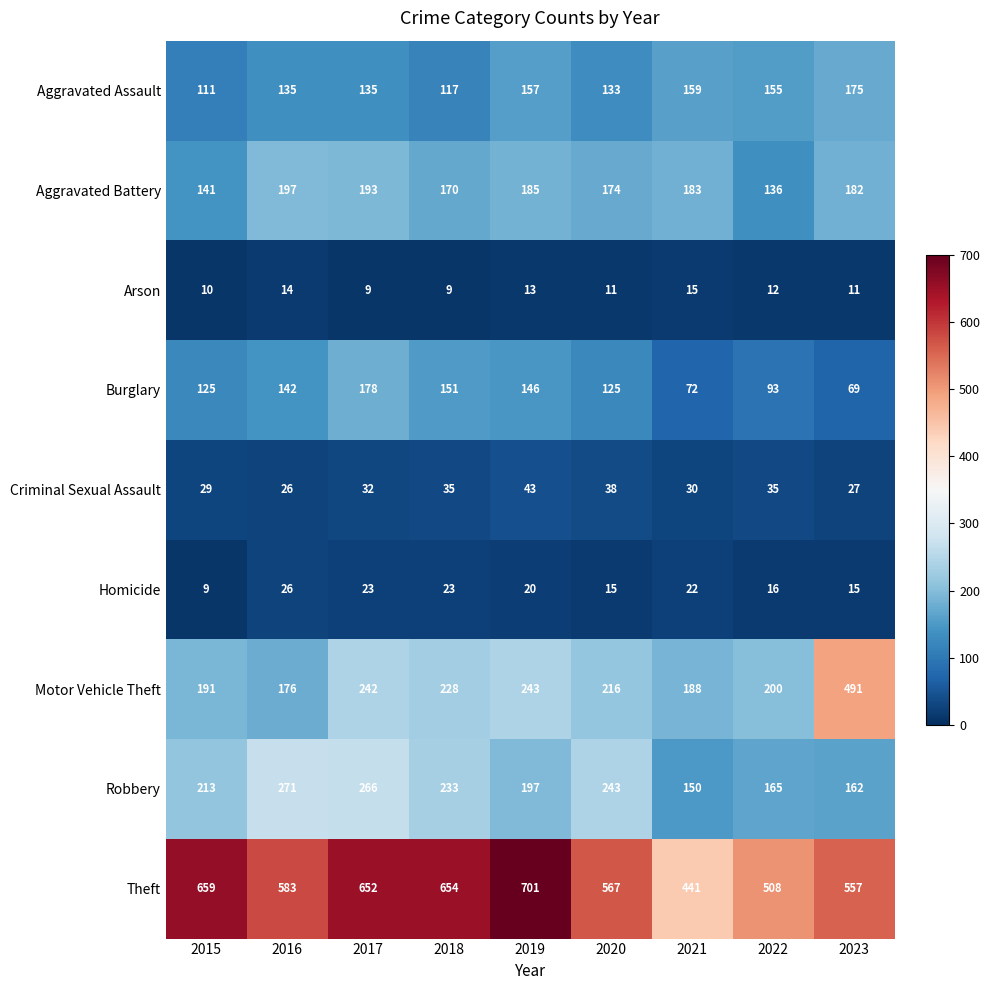

At which category is the sum across all series the highest?

2017